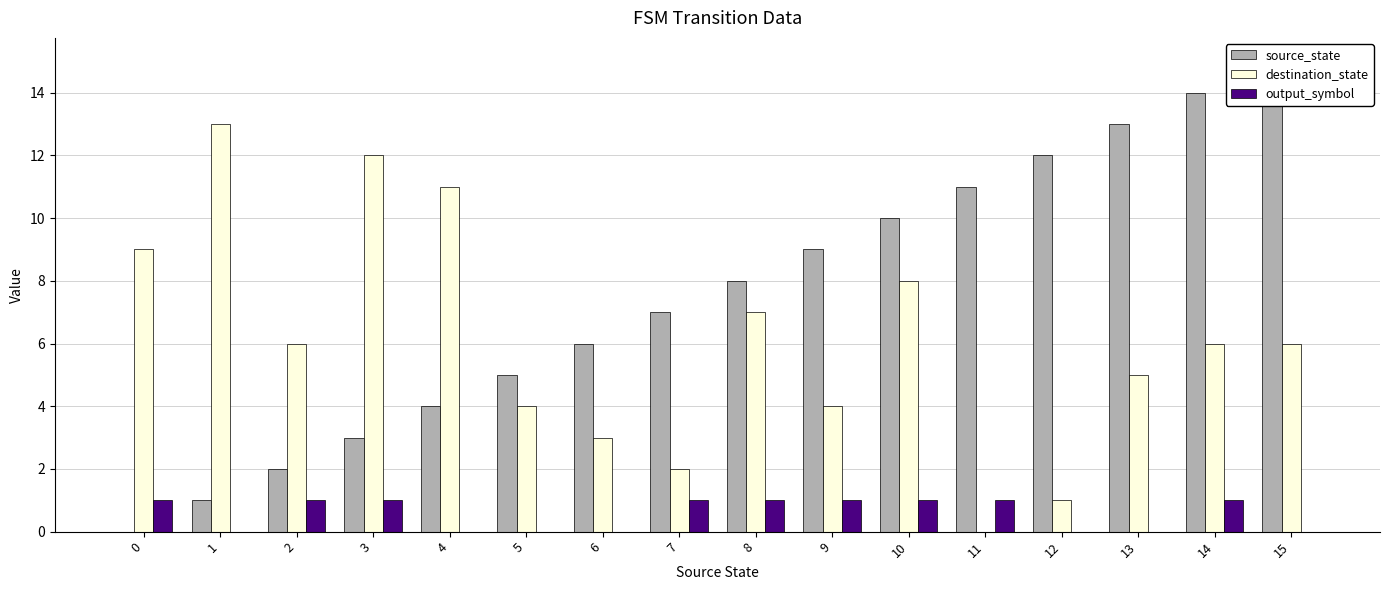

Is the value of output_symbol at 2 greater than the value of destination_state at 6?

No